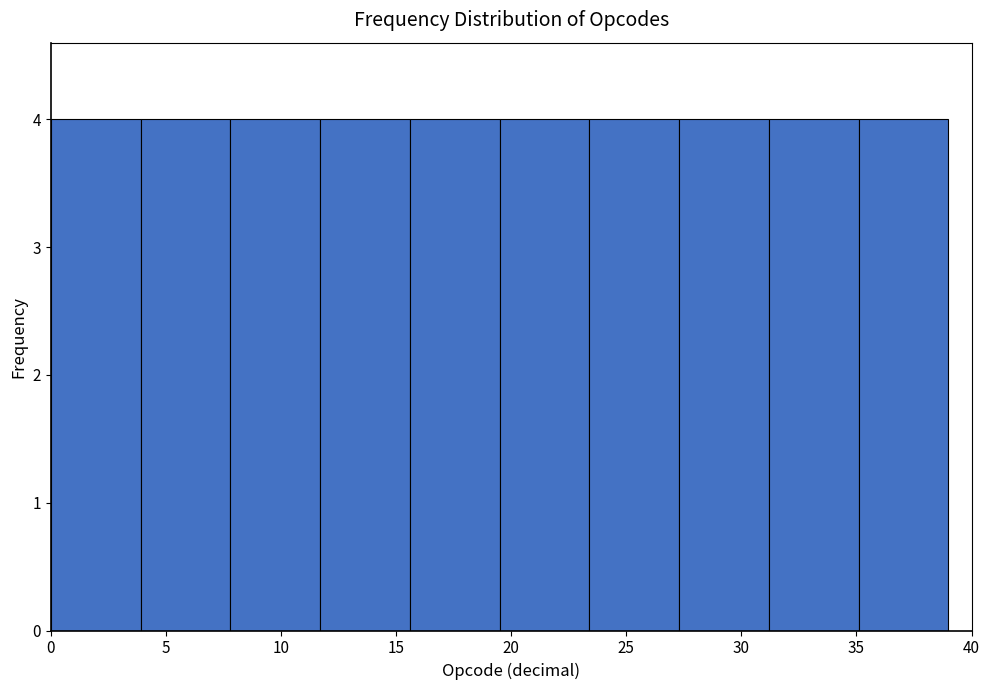

Reading left to right, transcribe this chart: for each bar, give the range it covers on the x-axis and its height. Neither the bar edges nor the heights are printed on the chart, so give them approximately, as read against the axes.

0.0 to 3.9: 4
3.9 to 7.8: 4
7.8 to 11.7: 4
11.7 to 15.6: 4
15.6 to 19.5: 4
19.5 to 23.4: 4
23.4 to 27.3: 4
27.3 to 31.2: 4
31.2 to 35.1: 4
35.1 to 39.0: 4